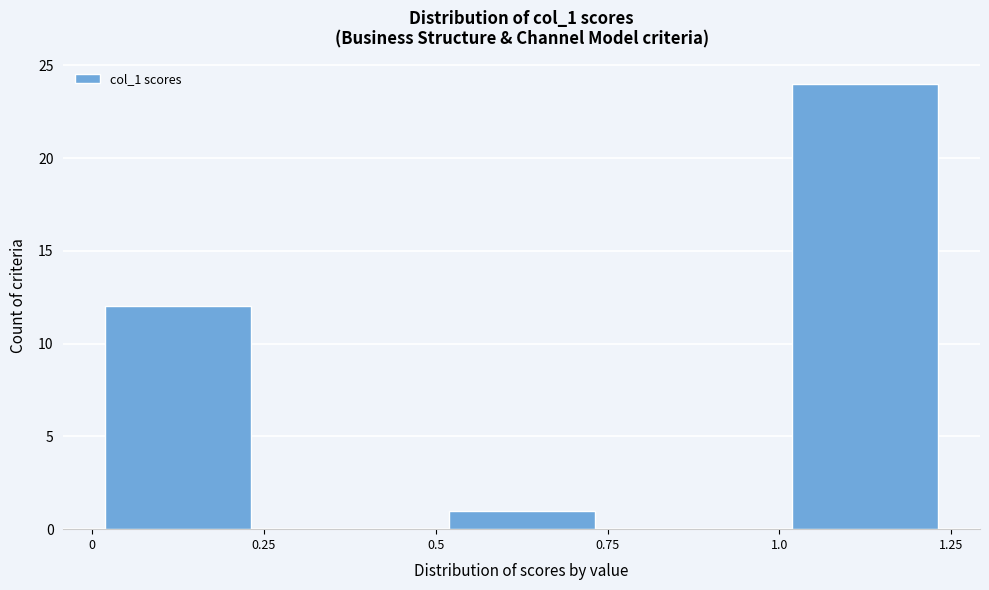

Over which range of the x-axis is the bar tallest?

1.0 to 1.25